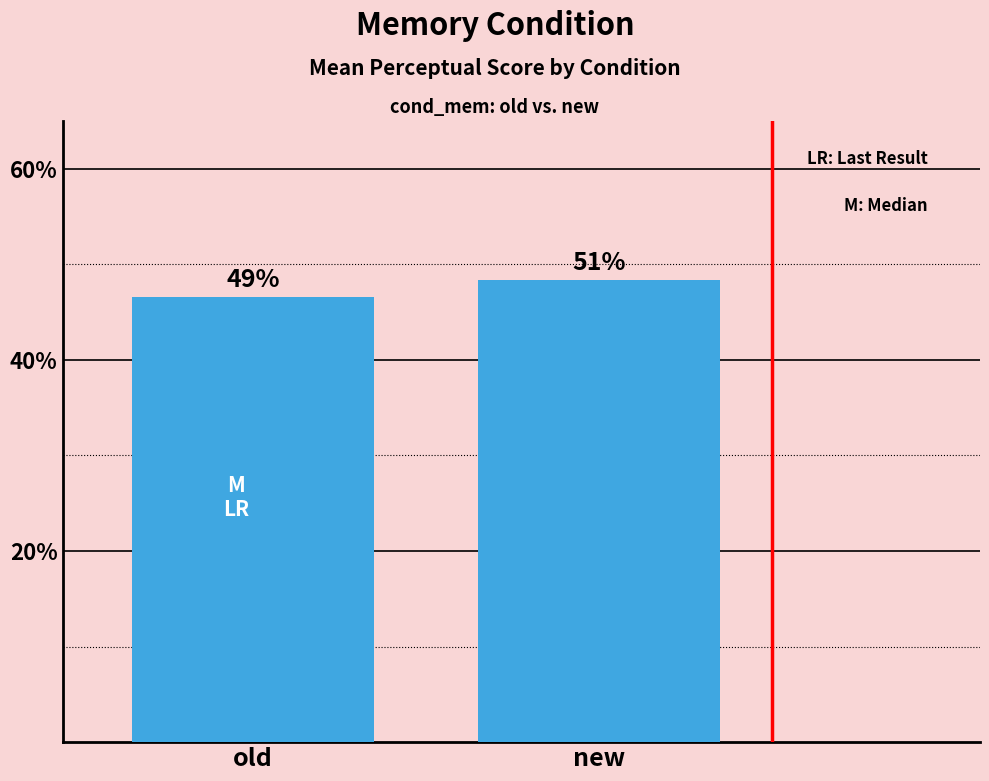

Read the value at new.

48.4